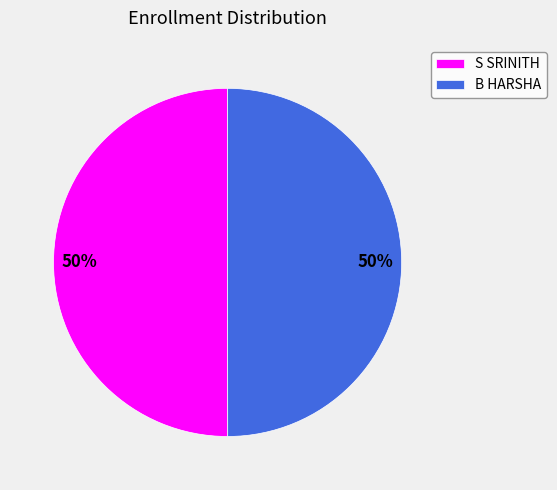

Approximately how many times larger is the value at B HARSHA compared to S SRINITH?

1.0